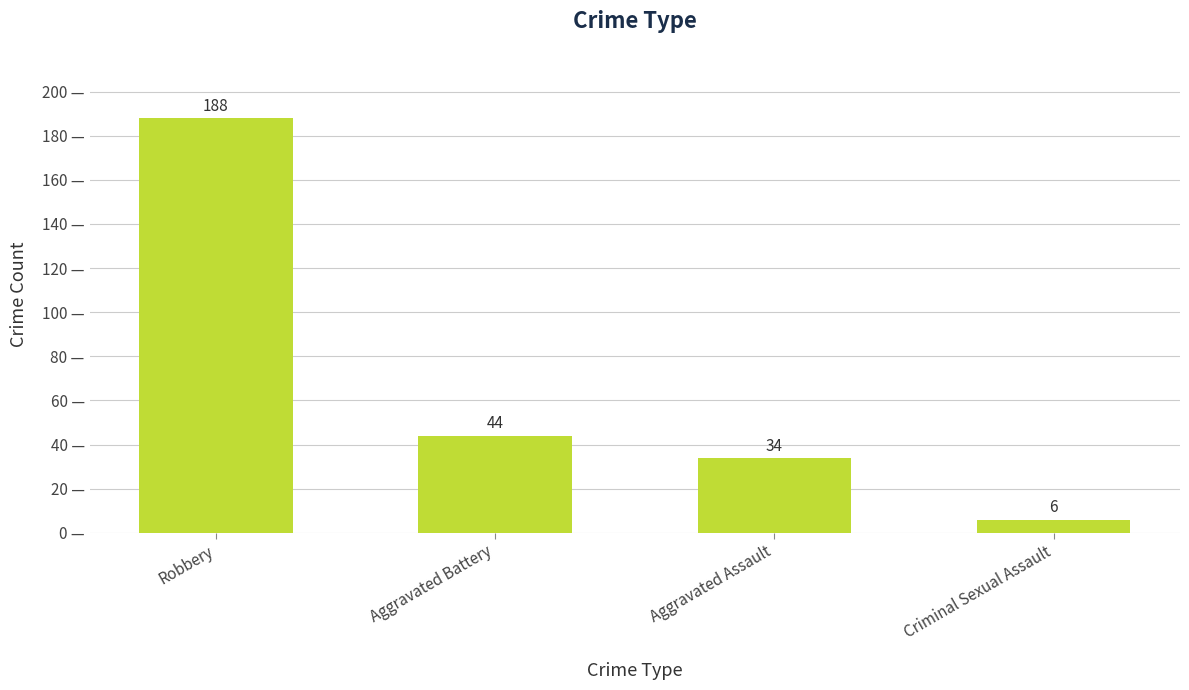

The chart shows a value of 315 at Robbery. True or false?

False